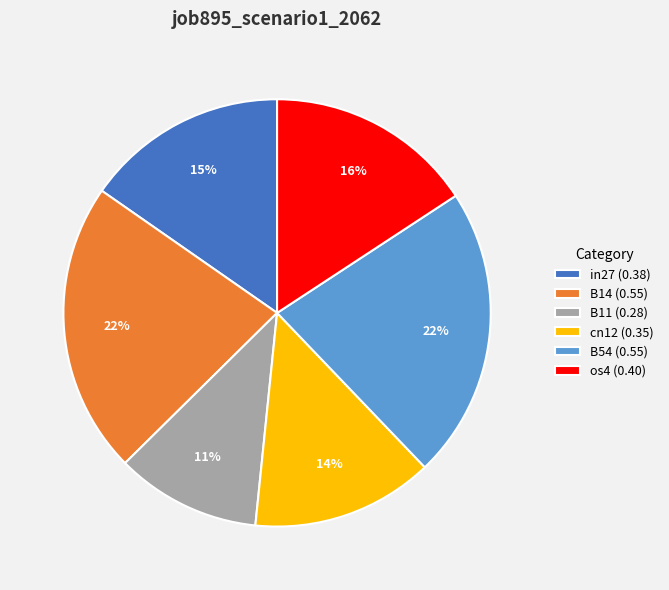

The in27 (0.38) slice represents 15% of the pie. True or false?

True